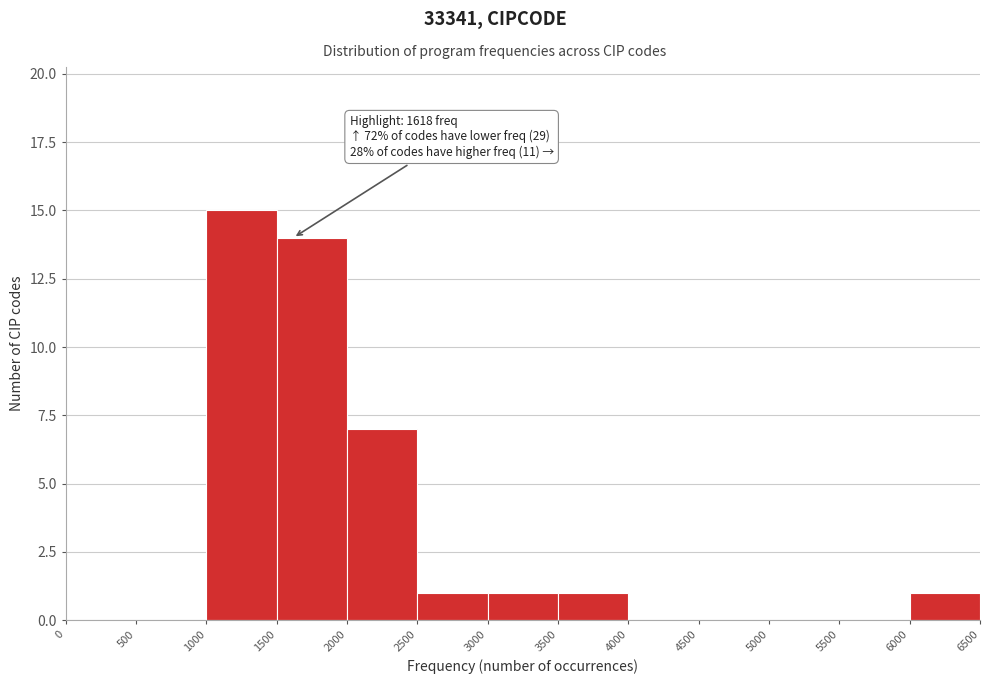

Which range on the x-axis has the tallest bar?

1000 to 1500